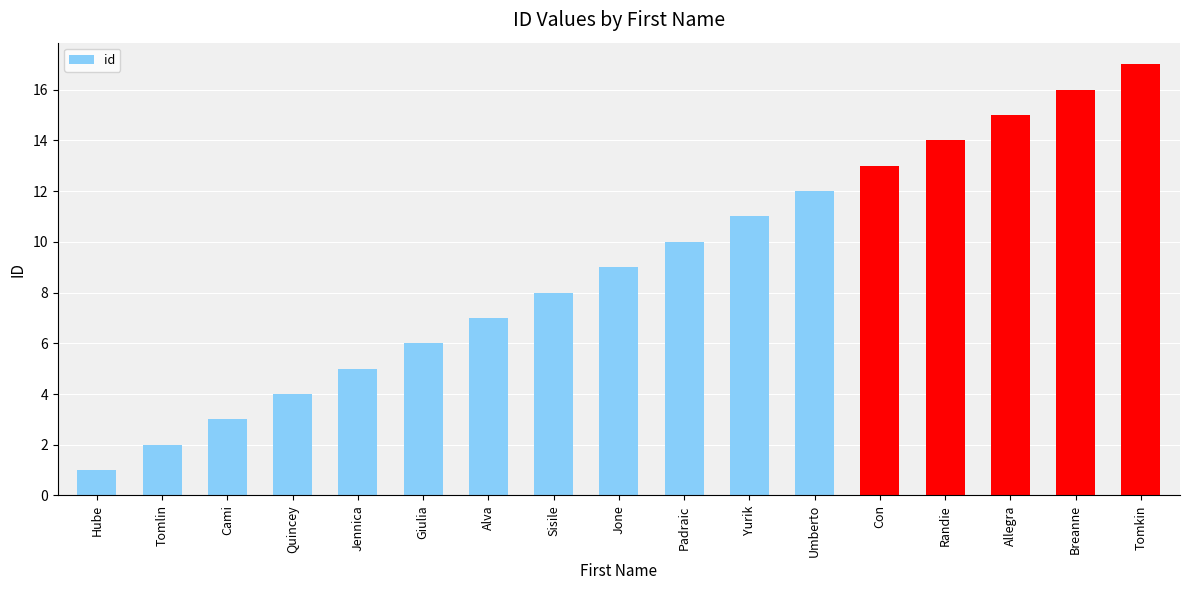

What is the difference between the values at Randie and Quincey?

10